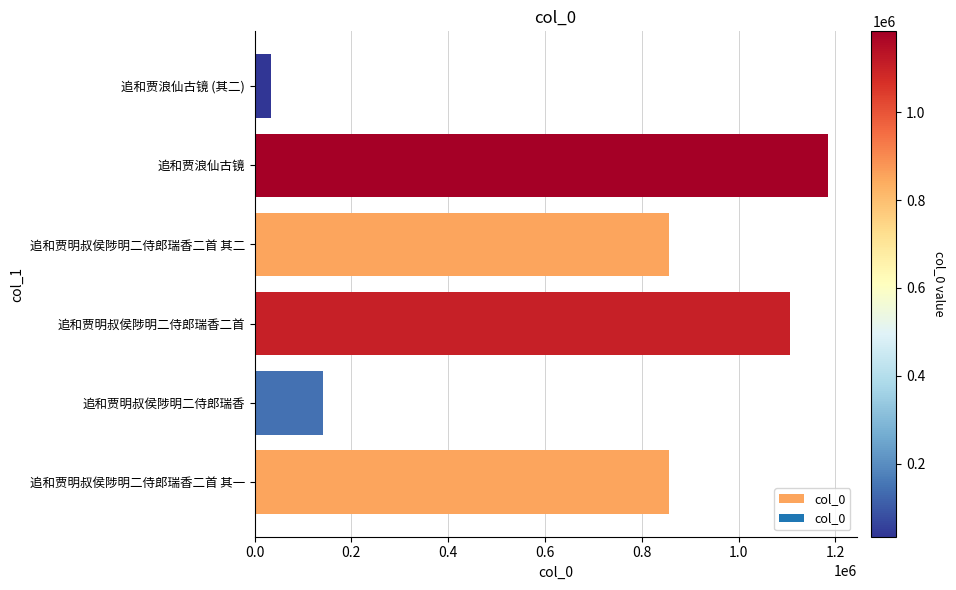

What is the maximum value shown in the chart?

1184584